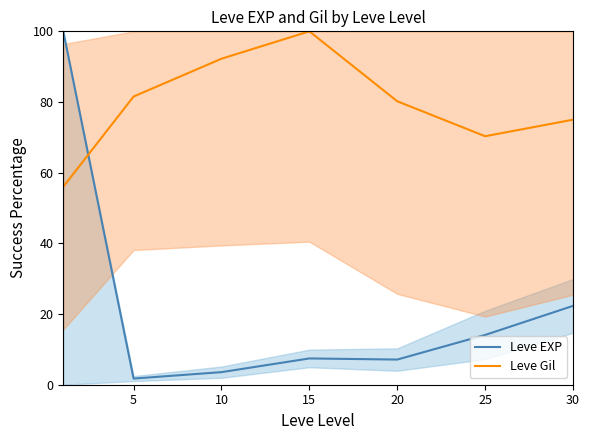

Which series has the largest range (max minus min)?

Leve EXP